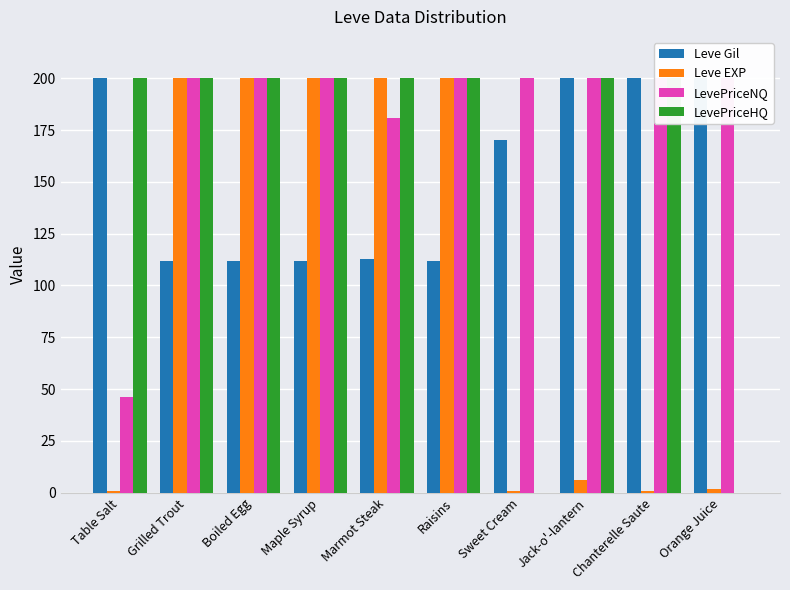

How many bars are there in total?

40